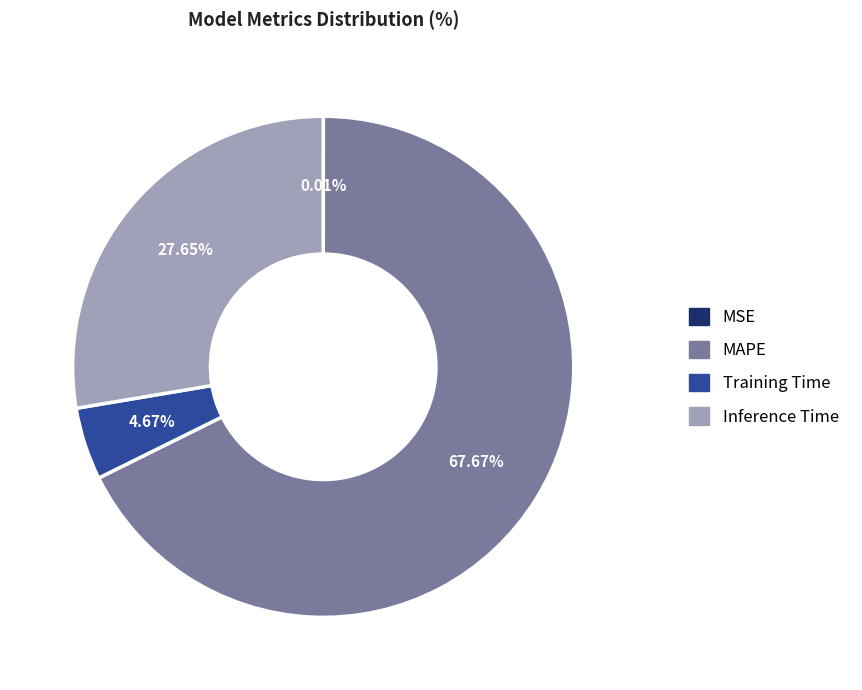

To the nearest percent, what is the average slice percentage?

25%